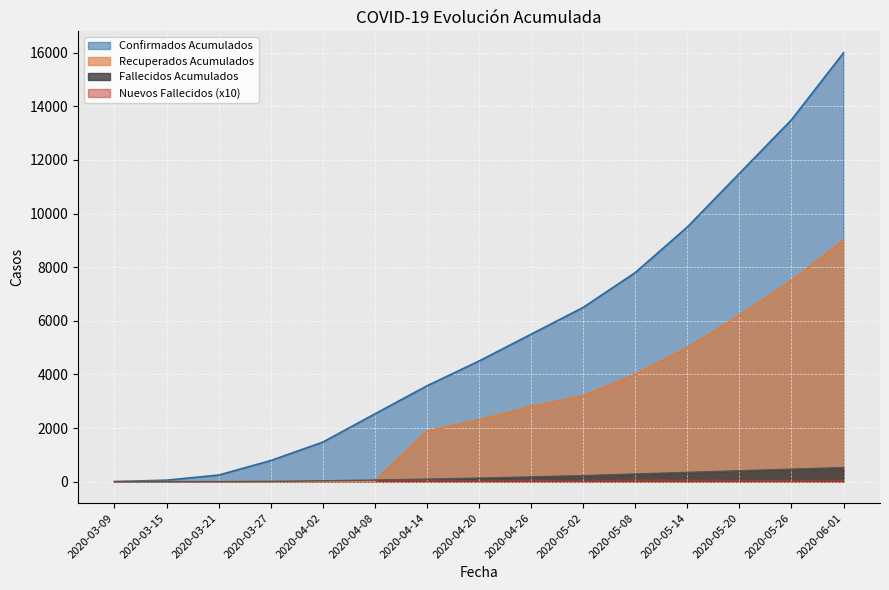

Is the value of Fallecidos Acumulados at 2020-05-08 greater than the value of Confirmados Acumulados at 2020-05-14?

No